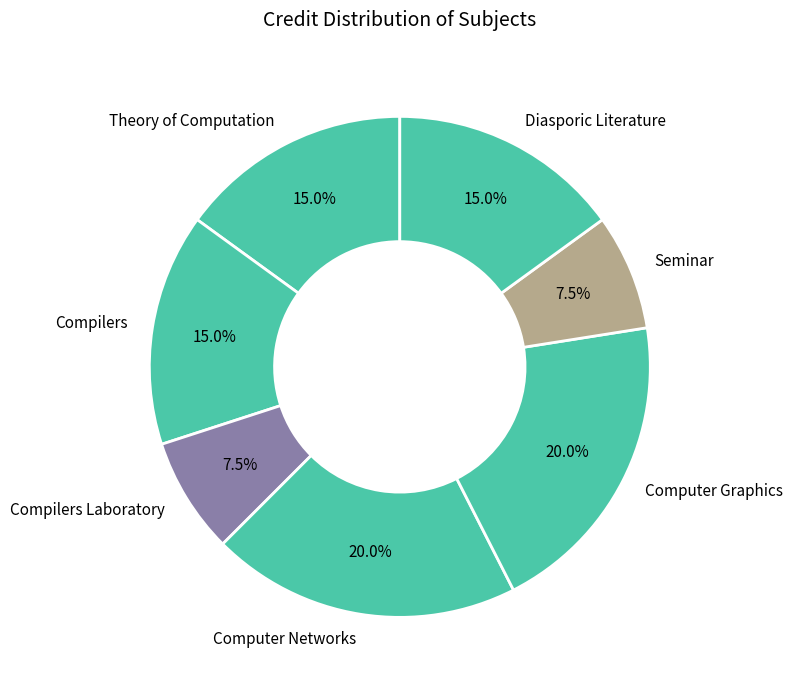

Count the number of slices in the pie.

7